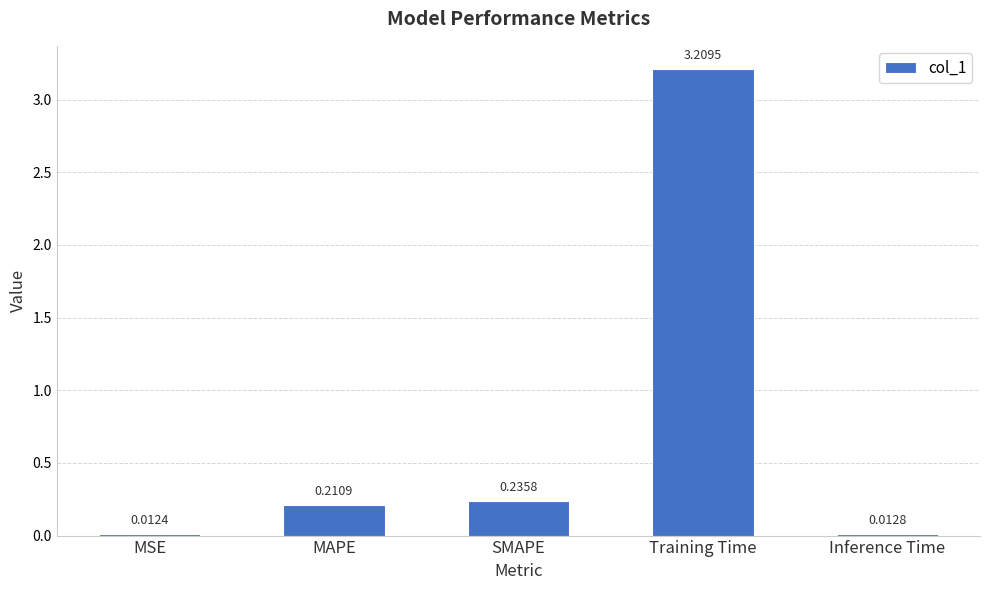

Is it true that the value at Training Time is 3.2?

True